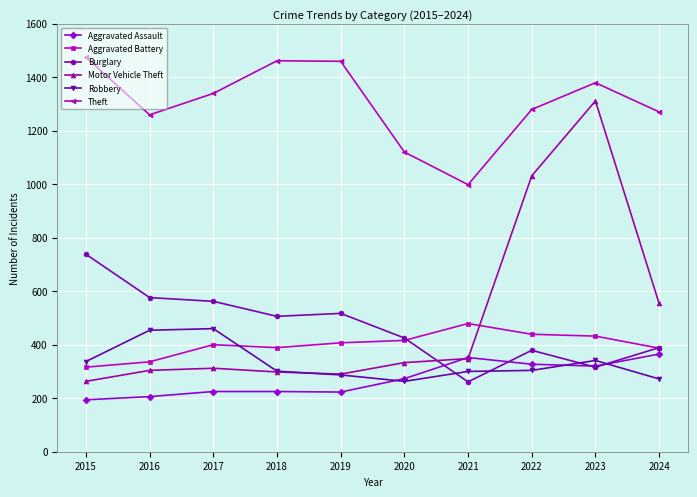

Is it true that Theft equals 564 at 2017?

False